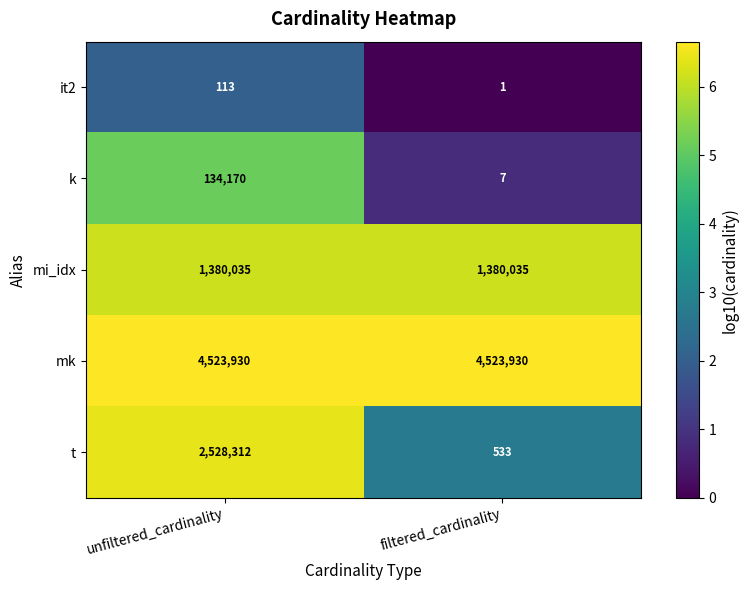

At unfiltered_cardinality, list the series in order from smallest to largest.

it2, k, mi_idx, t, mk